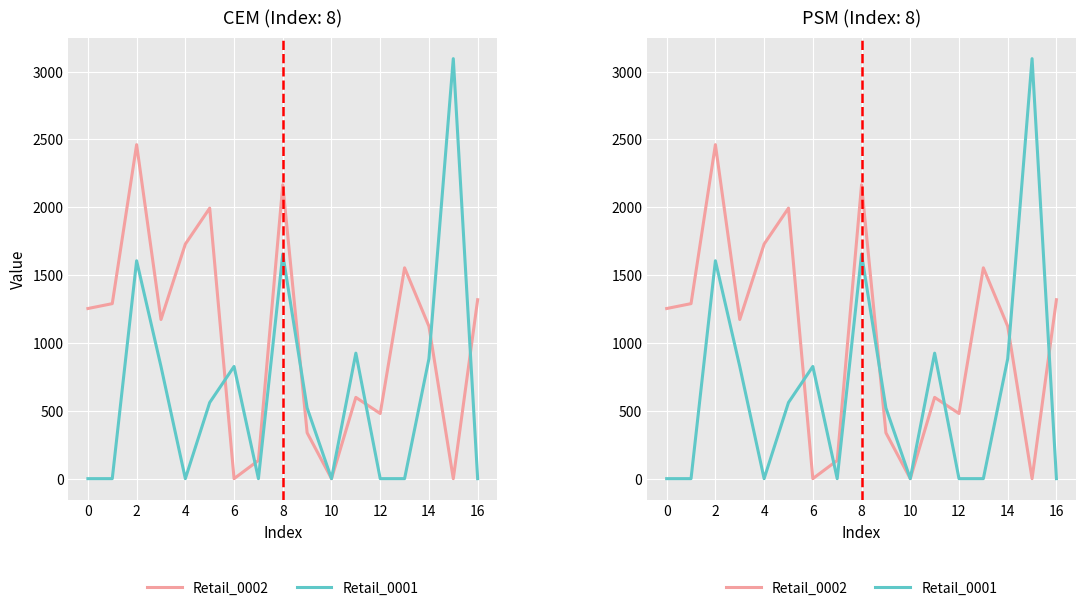

At which label does Retail_0002 reach its minimum?

6